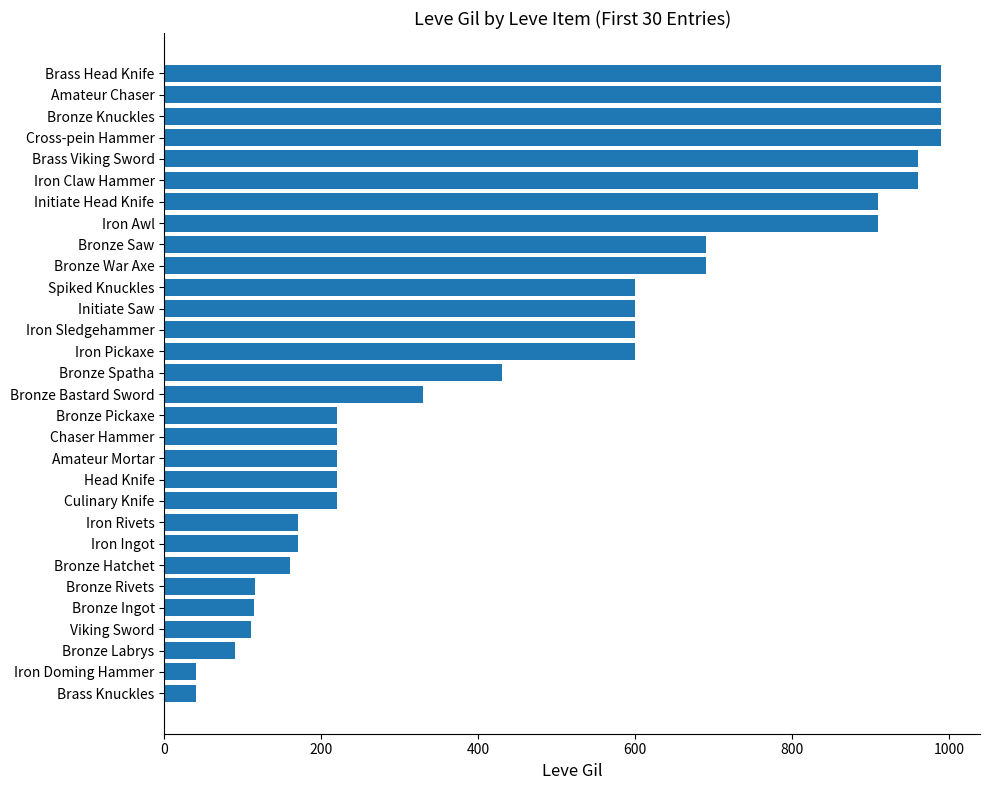

What is the sum of all values?

14349